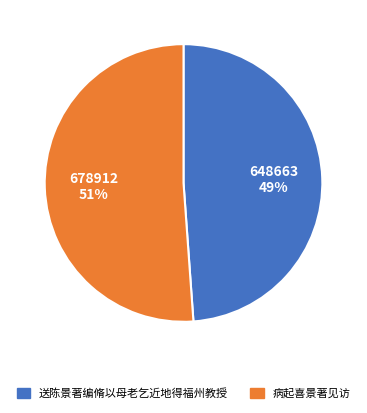

What is the ratio of the value at 病起喜景著见访 to the value at 送陈景著编脩以母老乞近地得福州教授?

1.0